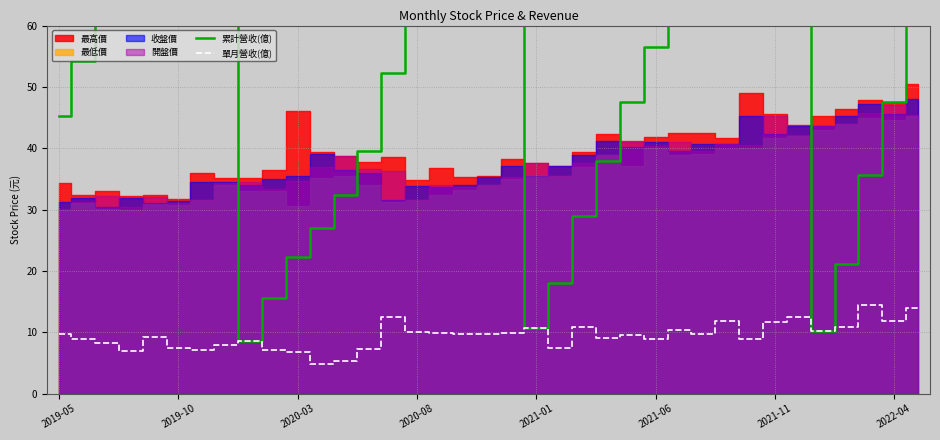

Reading right to left, list all the values displayed in this chart.

累計營收(億): 61.5	47.5	35.6	21.1	10.2	121.2	108.7	97.1	88.2	76.4	66.7	56.5	47.5	37.9	29.0	18.1	10.7	101.5	91.7	82.0	72.2	62.3	52.2	39.6	32.4	27.0	22.3	15.6	8.5	100.9	93.1	86.0	78.6	69.4	62.4	54.2	45.3
單月營收(億): 14.0	11.9	14.5	10.9	10.2	12.5	11.6	8.9	11.8	9.7	10.3	8.9	9.6	9.0	10.9	7.4	10.7	9.8	9.7	9.8	9.9	10.1	12.5	7.3	5.3	4.8	6.7	7.1	8.5	7.9	7.0	7.5	9.2	7.0	8.2	8.9	9.7